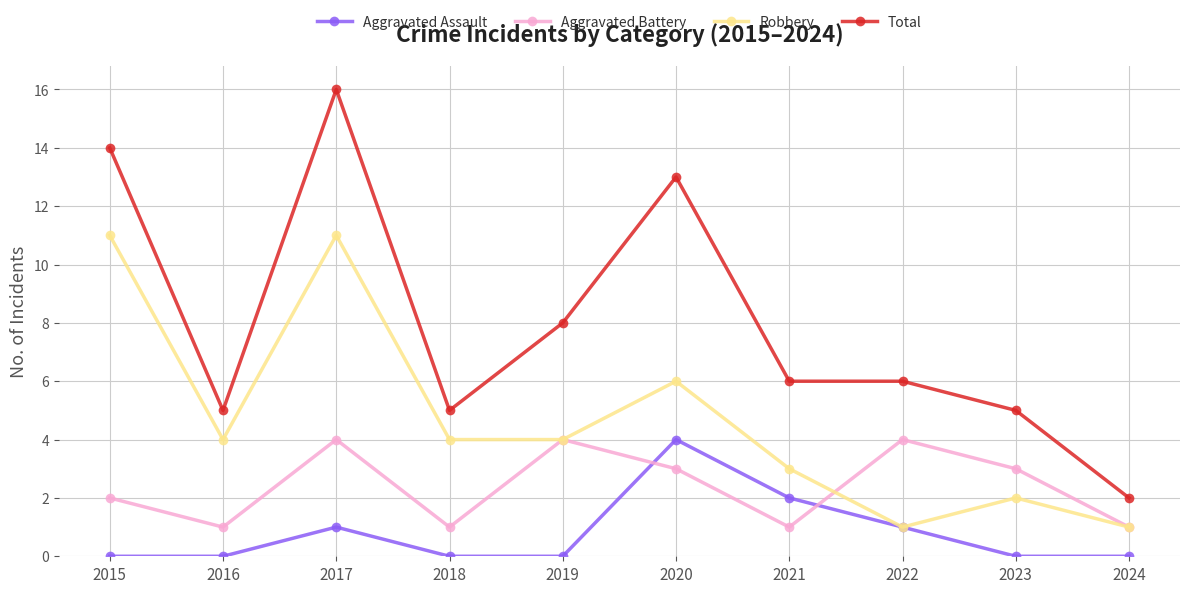

At which category does the chart reach its peak across all series?

2017